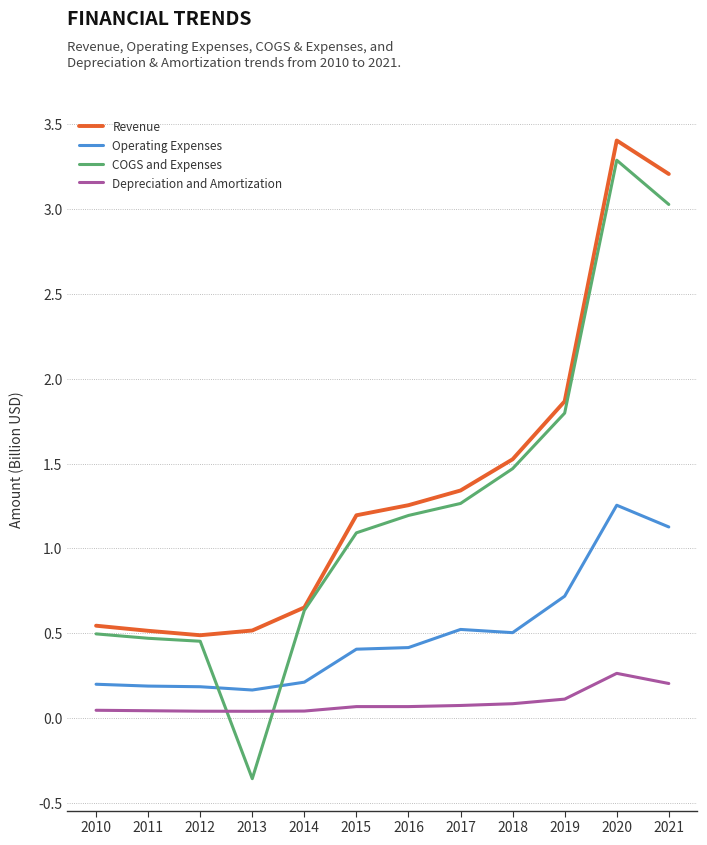

What is the sum of the Revenue values at 2021 and 2013?

3.7